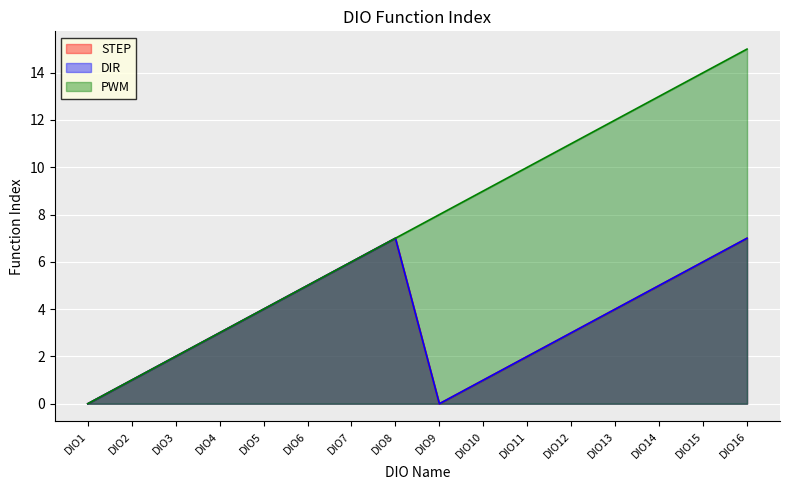

Rank the categories by PWM value from lowest to highest.

DIO1, DIO2, DIO3, DIO4, DIO5, DIO6, DIO7, DIO8, DIO9, DIO10, DIO11, DIO12, DIO13, DIO14, DIO15, DIO16